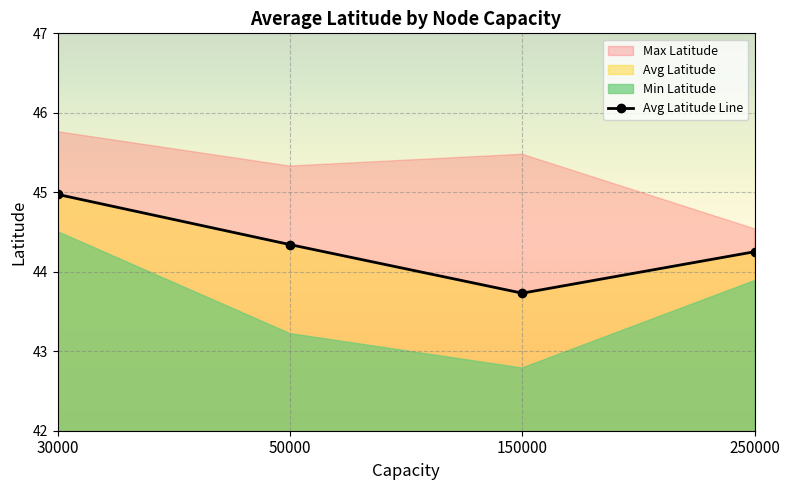

How many data points are less than 44?

1